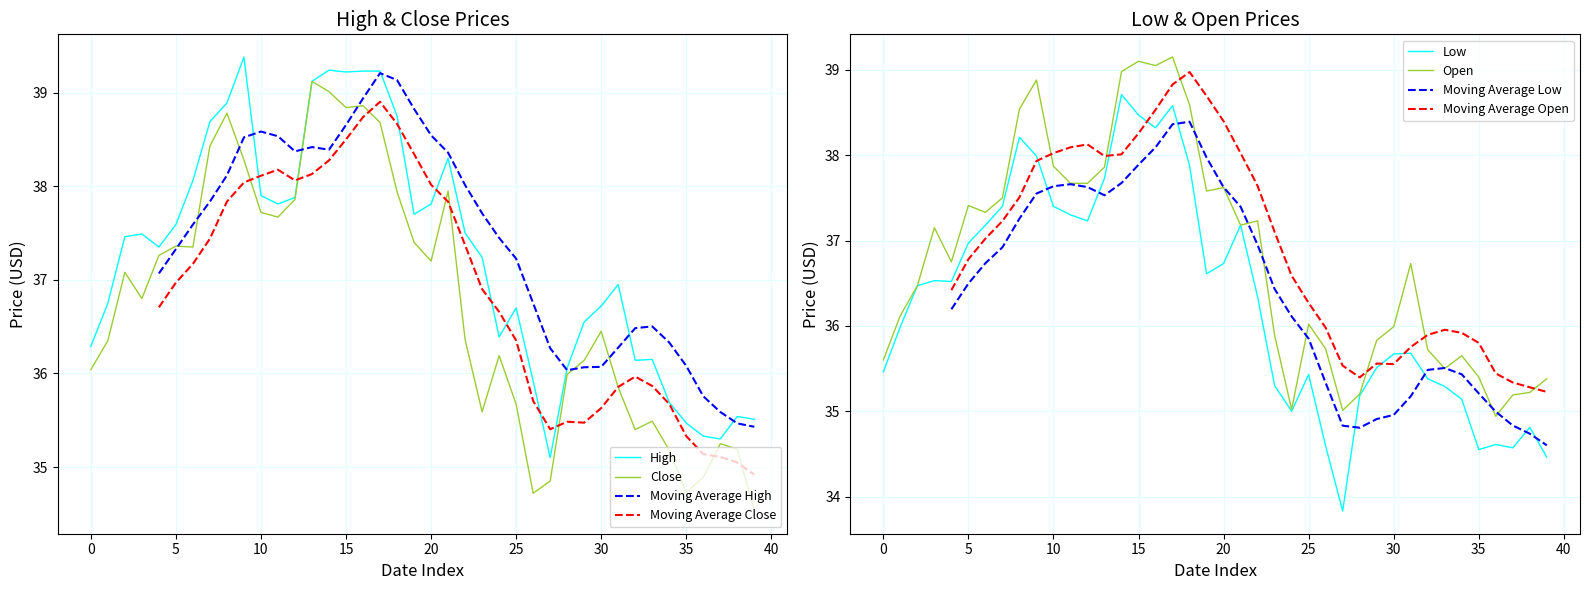

At 2018-02-01, list the series in order from smallest to largest.

Low, Open, Close, High